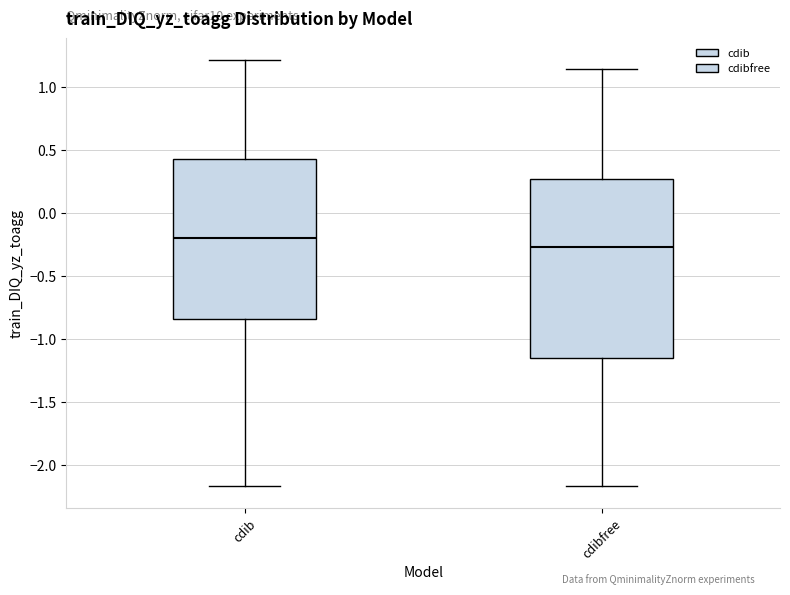

Where is the upper edge of the box for cdib on the y-axis? The values are not printed on the chart, so give them approximately, as read against the axis.

0.45